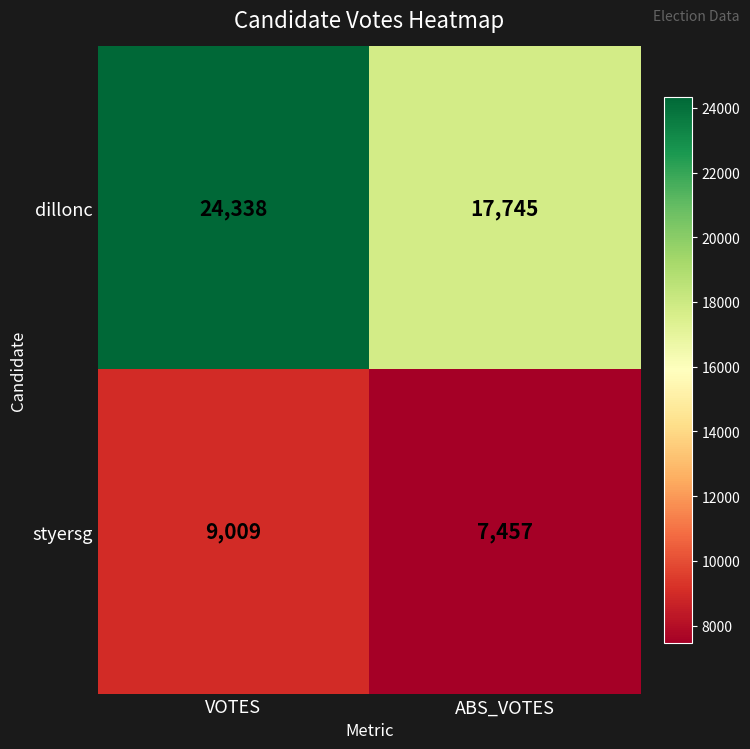

Rank the series by their maximum value, from highest to lowest.

dillonc, styersg